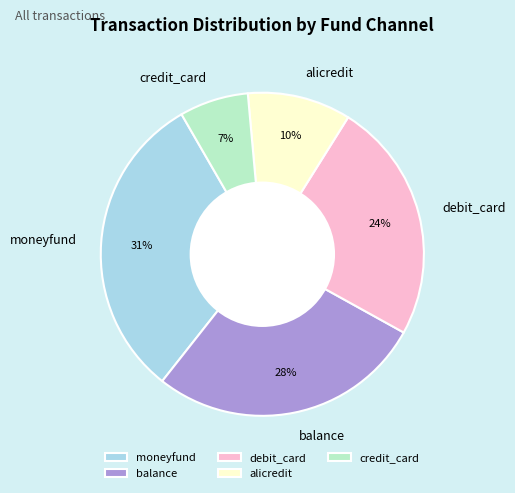

Is debit_card the majority of the pie?

No